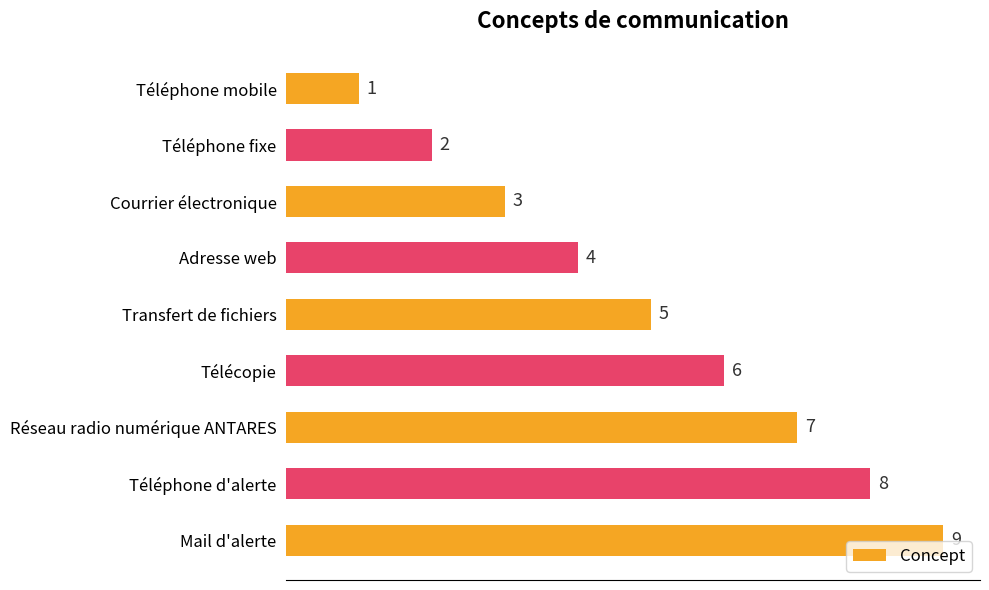

Is it true that the value at Adresse web is 6?

False